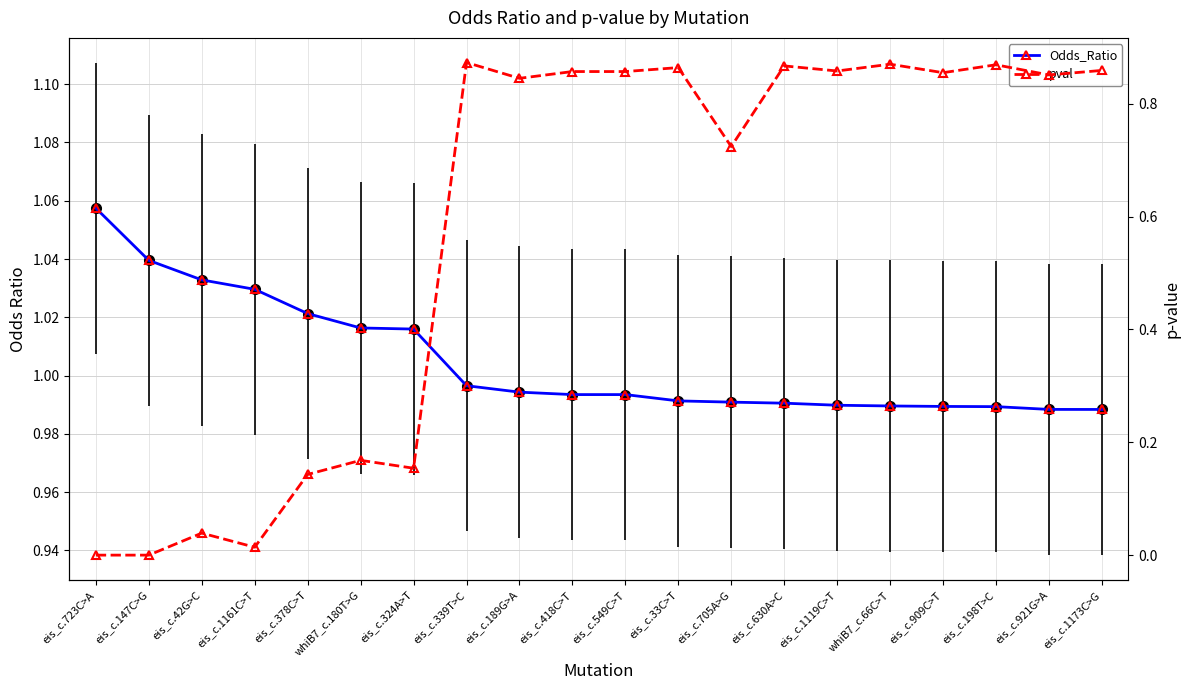

What is the sum of all Odds_Ratio values?

20.1